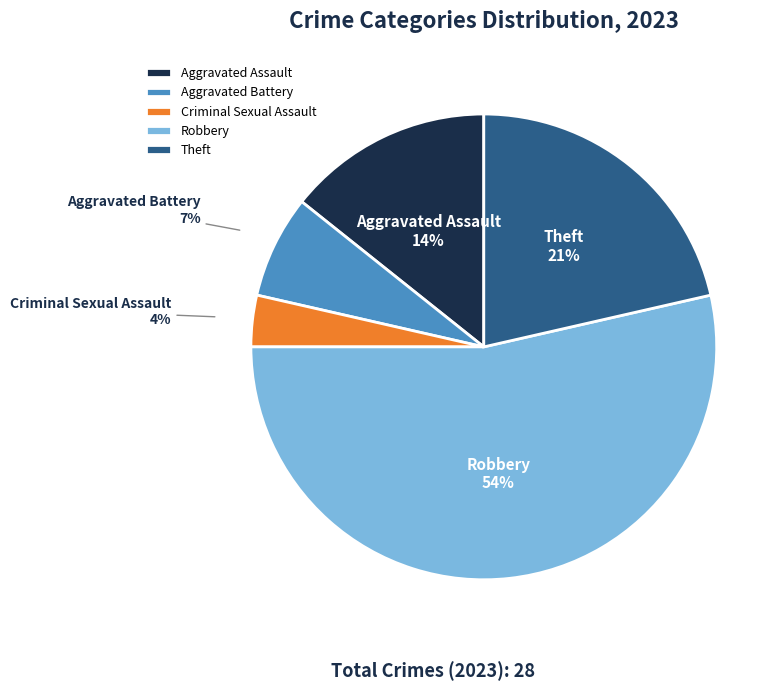

Is the sum of Aggravated Assault and Criminal Sexual Assault greater than half?

No